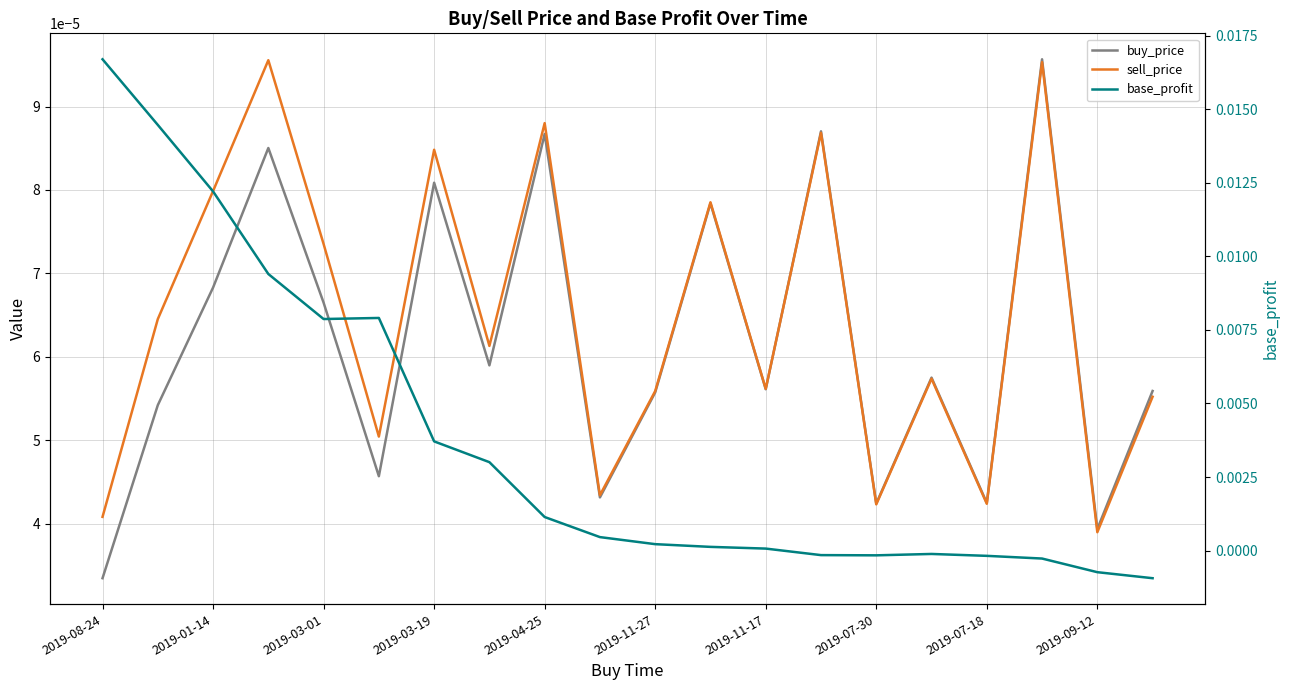

After their last crossing, which series has the higher values: sell_price or base_profit?

sell_price